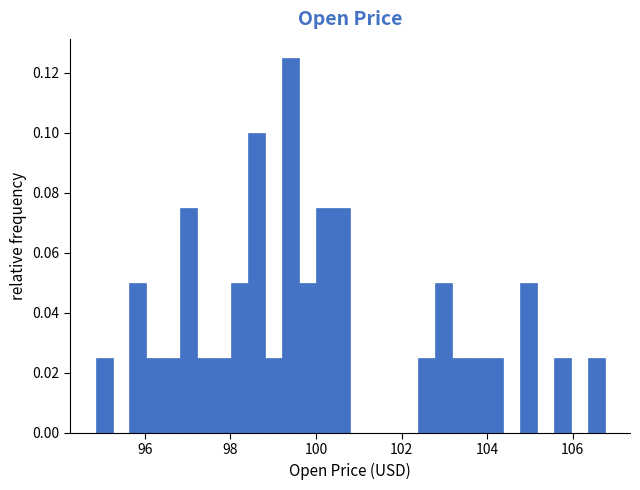

Read against the x-axis, roughly where is the centre of the tallest bar?

99.4